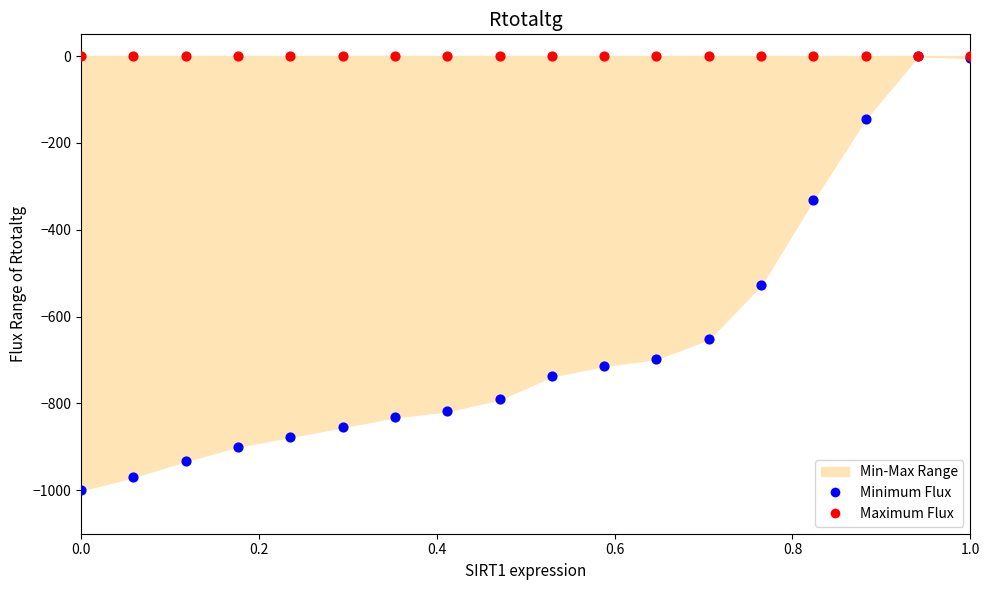

In the Minimum Flux series, what Y value is closest to -500?

-527.4